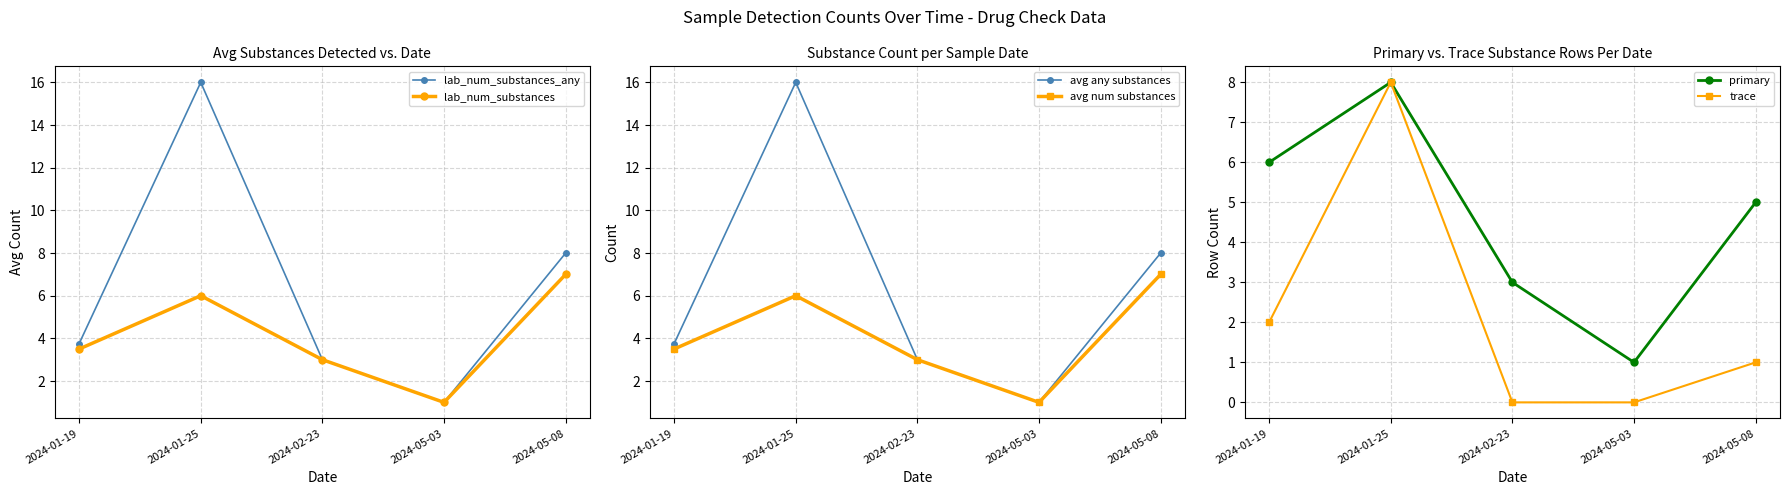

How many trace values are between 0 and 2?

4